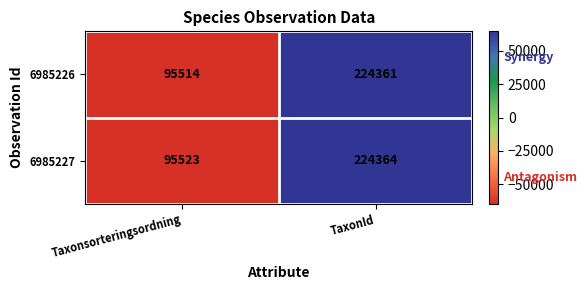

The value of 6985227 at TaxonId is 224364. True or false?

True